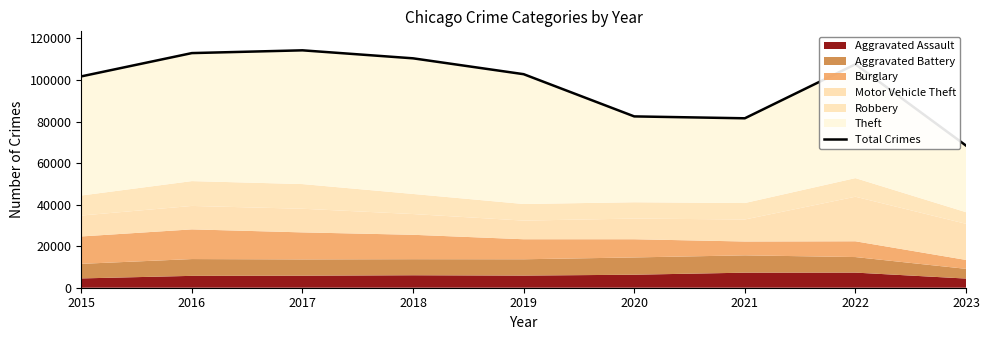

What is the maximum value shown in the chart?

114284